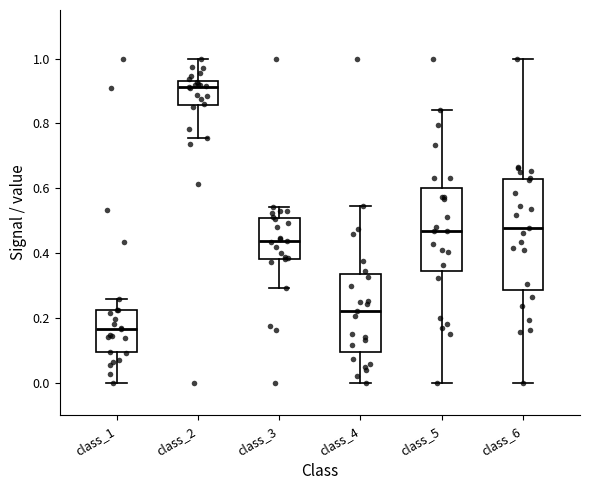

Which box has the lowest median line?

class_1